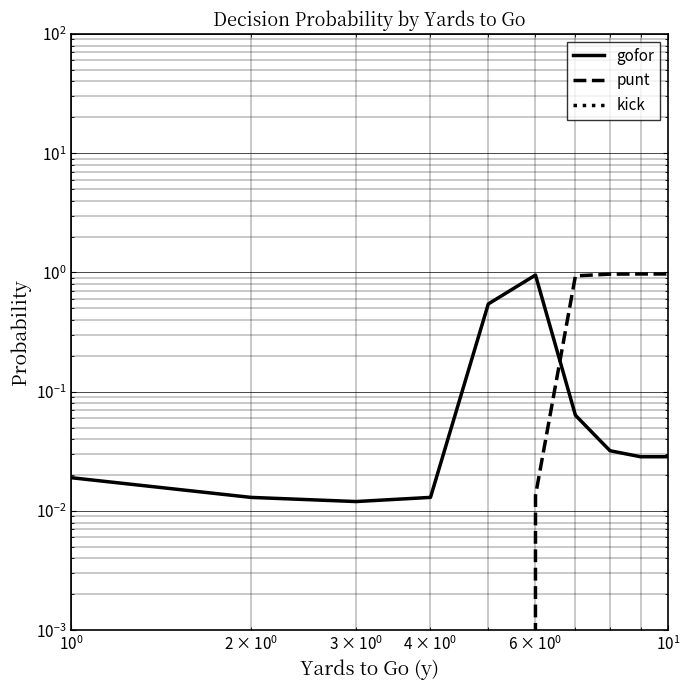

True or false: punt and kick cross at least once.

False